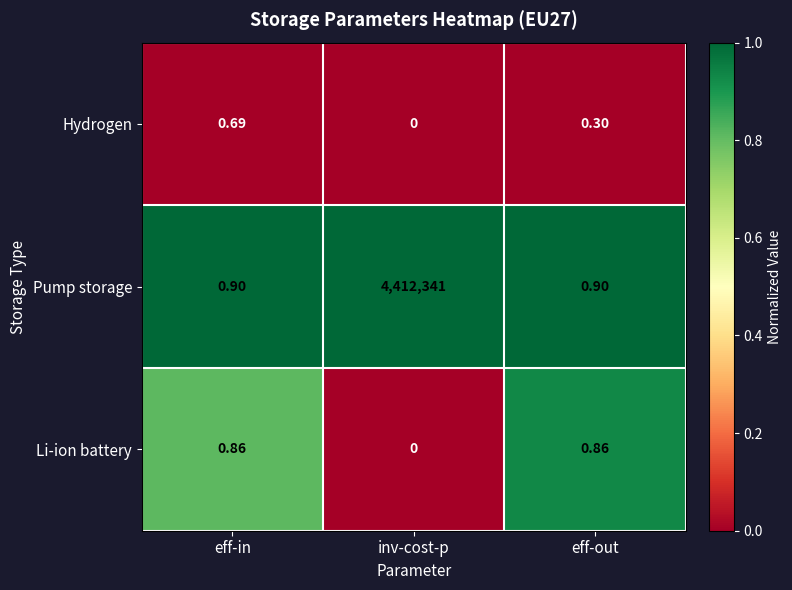

How many values in Li-ion battery are above zero?

2